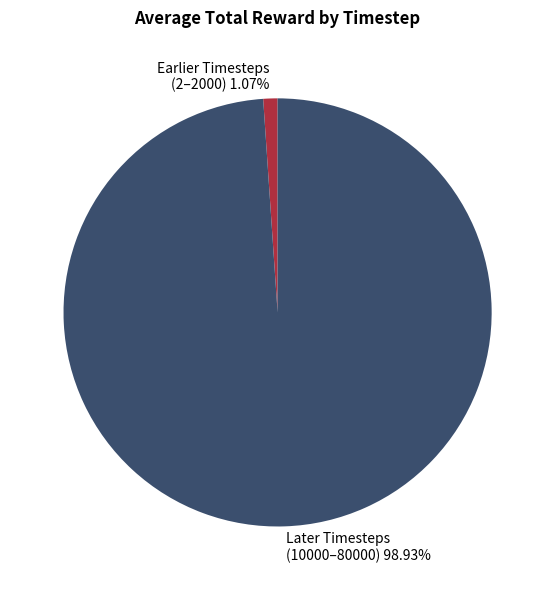

Is there a majority slice in this chart?

Yes